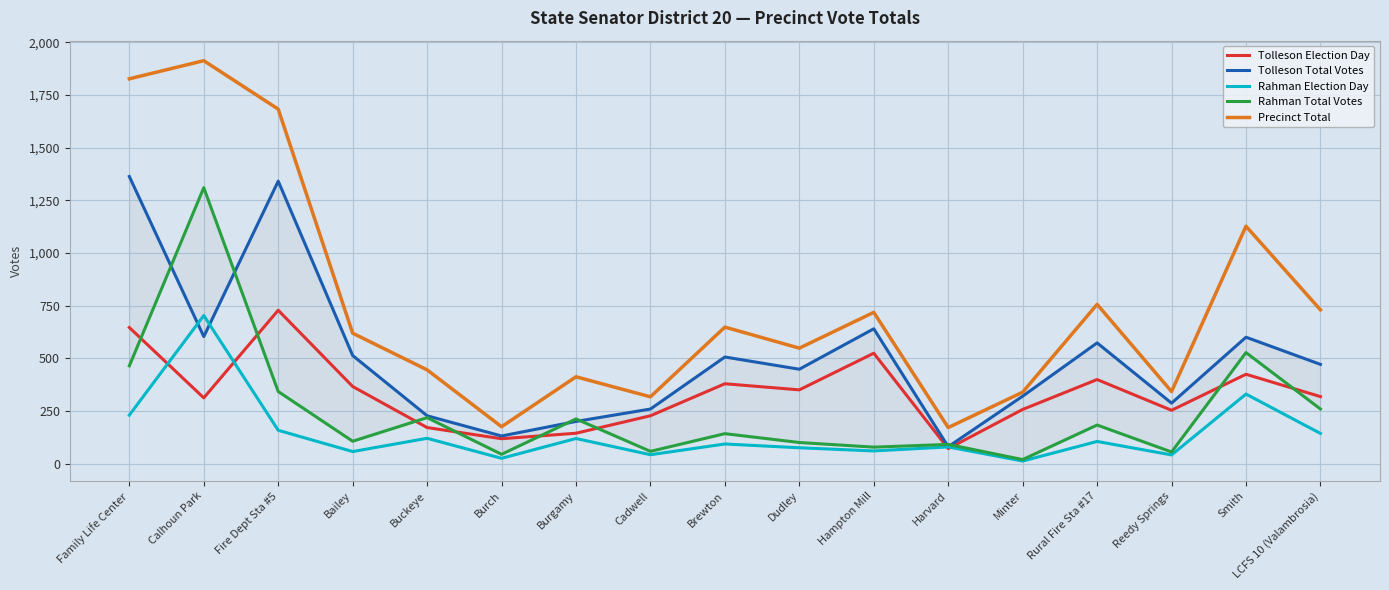

At Family Life Center, list the series in order from smallest to largest.

Rahman Election Day, Rahman Total Votes, Tolleson Election Day, Tolleson Total Votes, Precinct Total